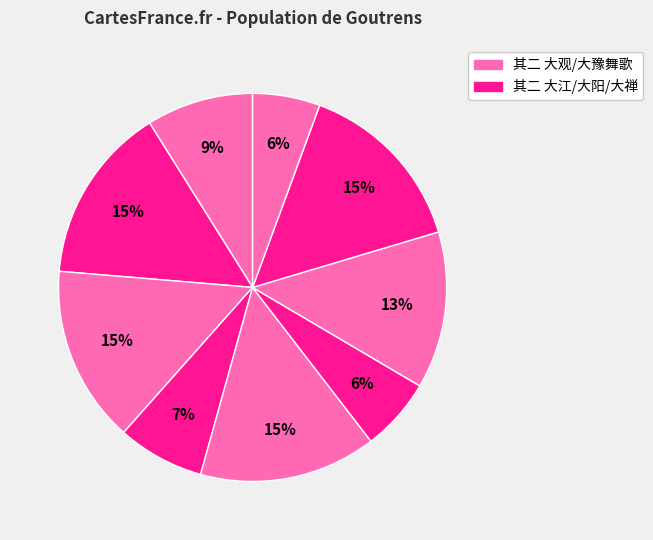

How many segments does this pie chart have?

9